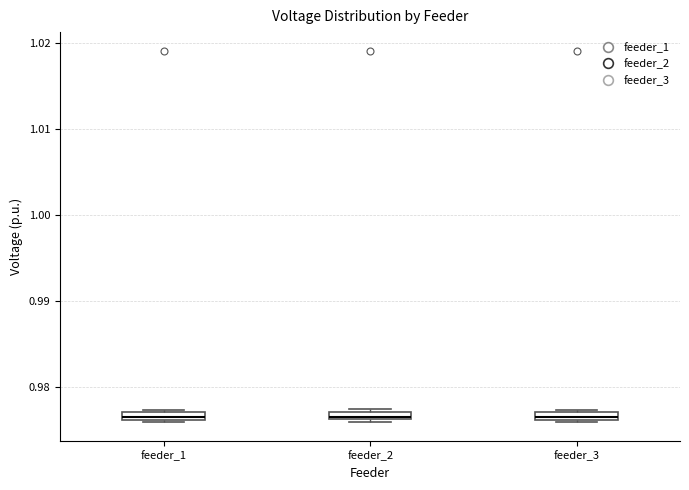

Where is the lower edge of the box for feeder_2 on the y-axis? The values are not printed on the chart, so give them approximately, as read against the axis.

0.976